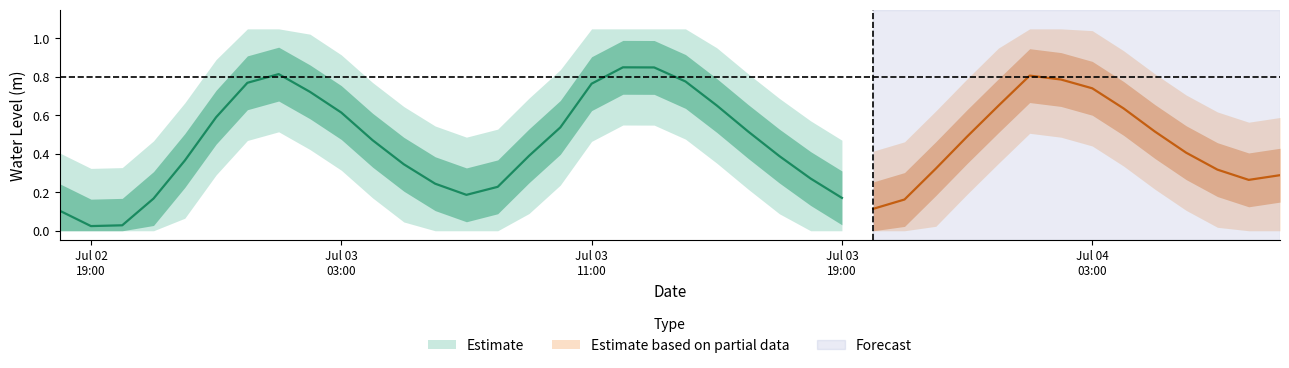

Reading right to left, what are all the values shown in this chart?

0.3	0.3	0.3	0.4	0.5	0.6	0.7	0.8	0.8	0.6	0.5	0.3	0.2	0.1	0.2	0.3	0.4	0.5	0.7	0.8	0.8	0.8	0.8	0.5	0.4	0.2	0.2	0.2	0.3	0.5	0.6	0.7	0.8	0.8	0.6	0.4	0.2	0.0	0.0	0.1